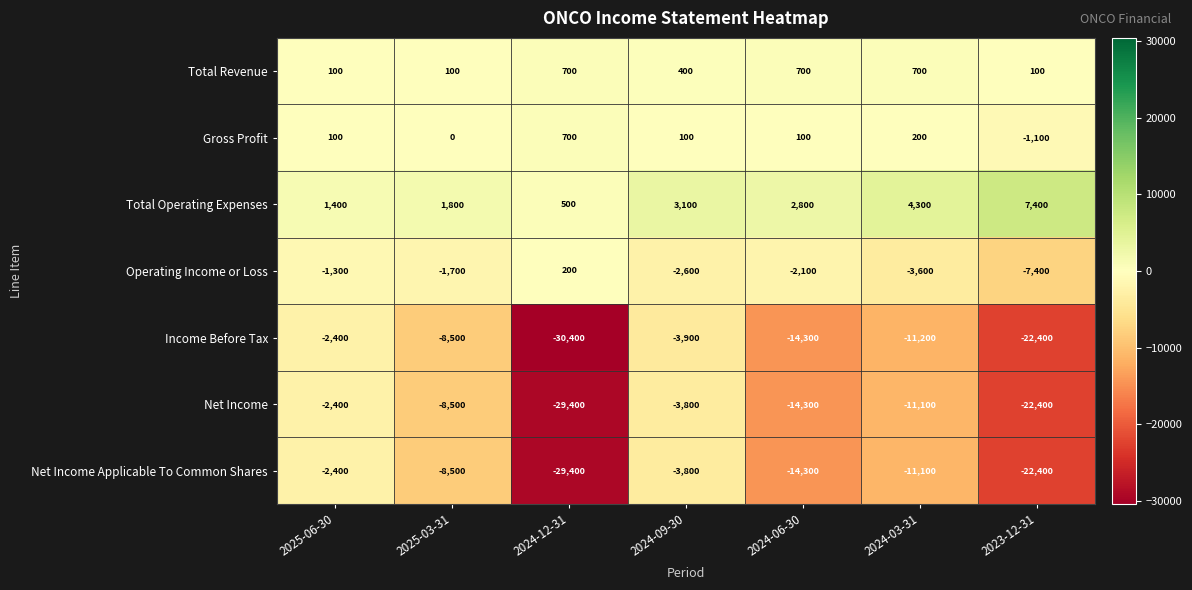

What is the sum of all Operating Income or Loss values?

-18500